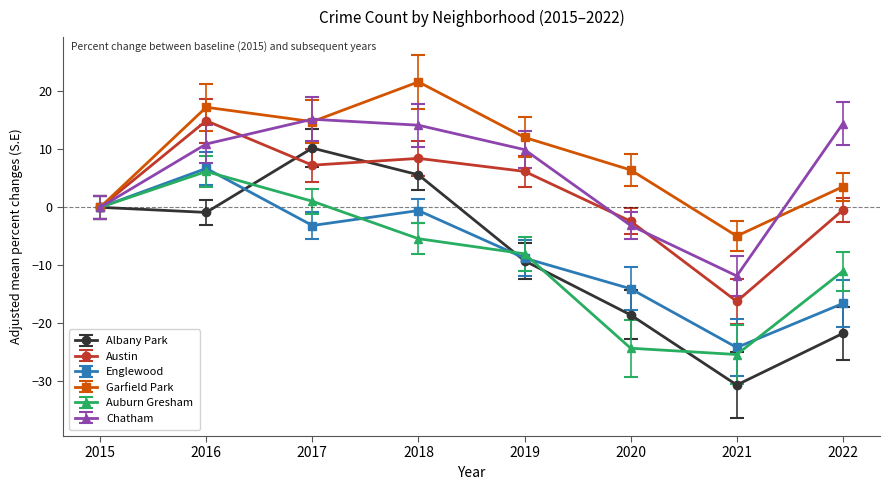

Where is the first local minimum for Auburn Gresham?

2021